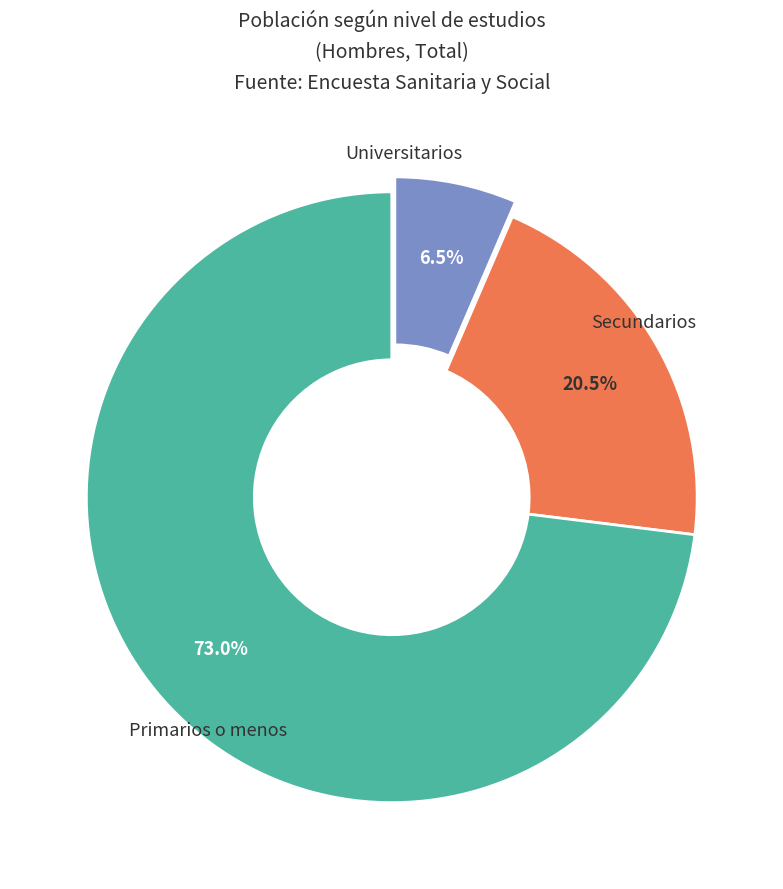

To the nearest percent, what is the difference between the largest and smallest slice percentages?

67%